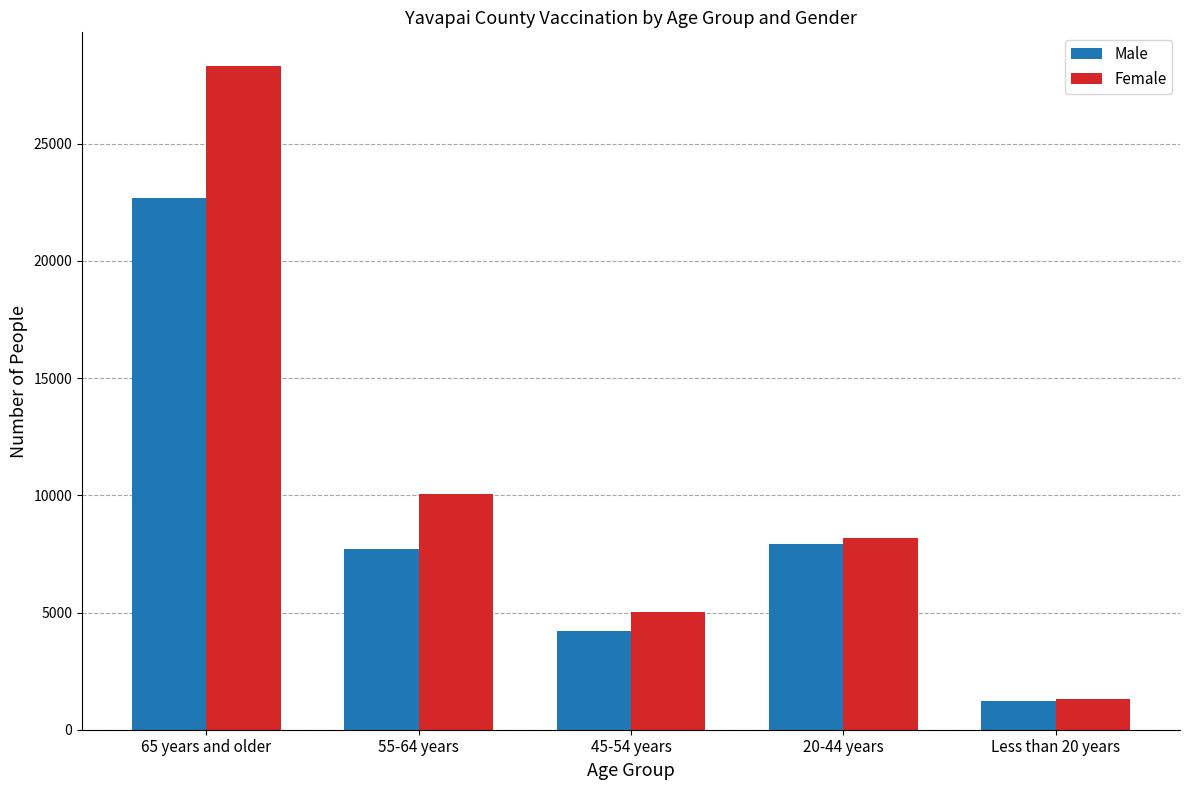

What is the difference between the second highest and minimum values in the Male series?

6702